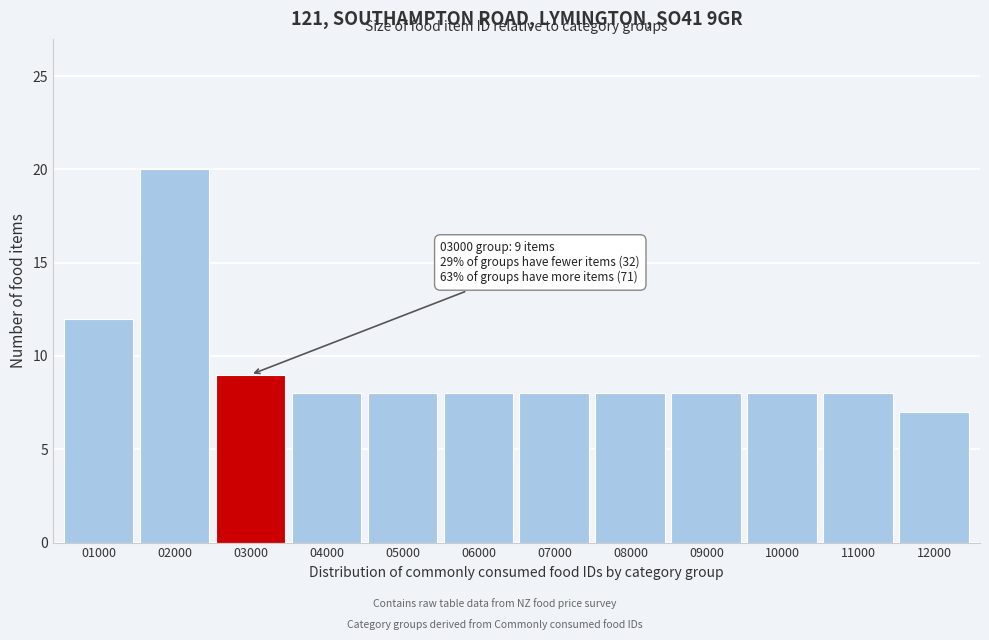

Reading right to left, transcribe all the data shown in this chart.

7	8	8	8	8	8	8	8	8	9	20	12